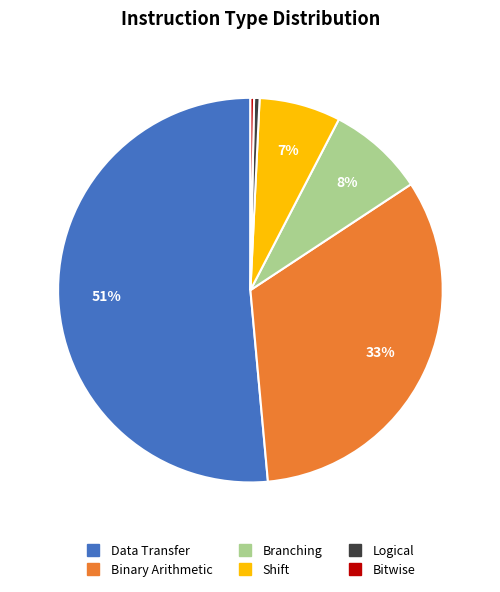

Which slice is the largest?

Data Transfer